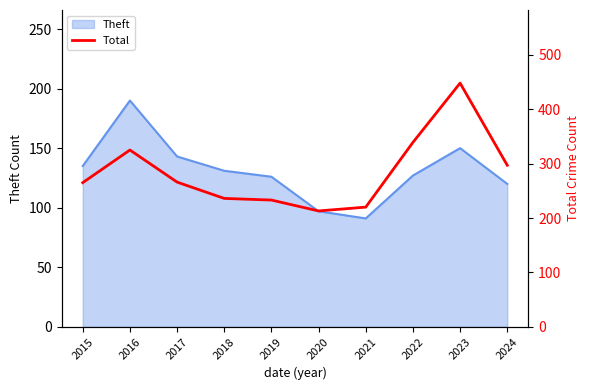

How many data points does each series have?

10